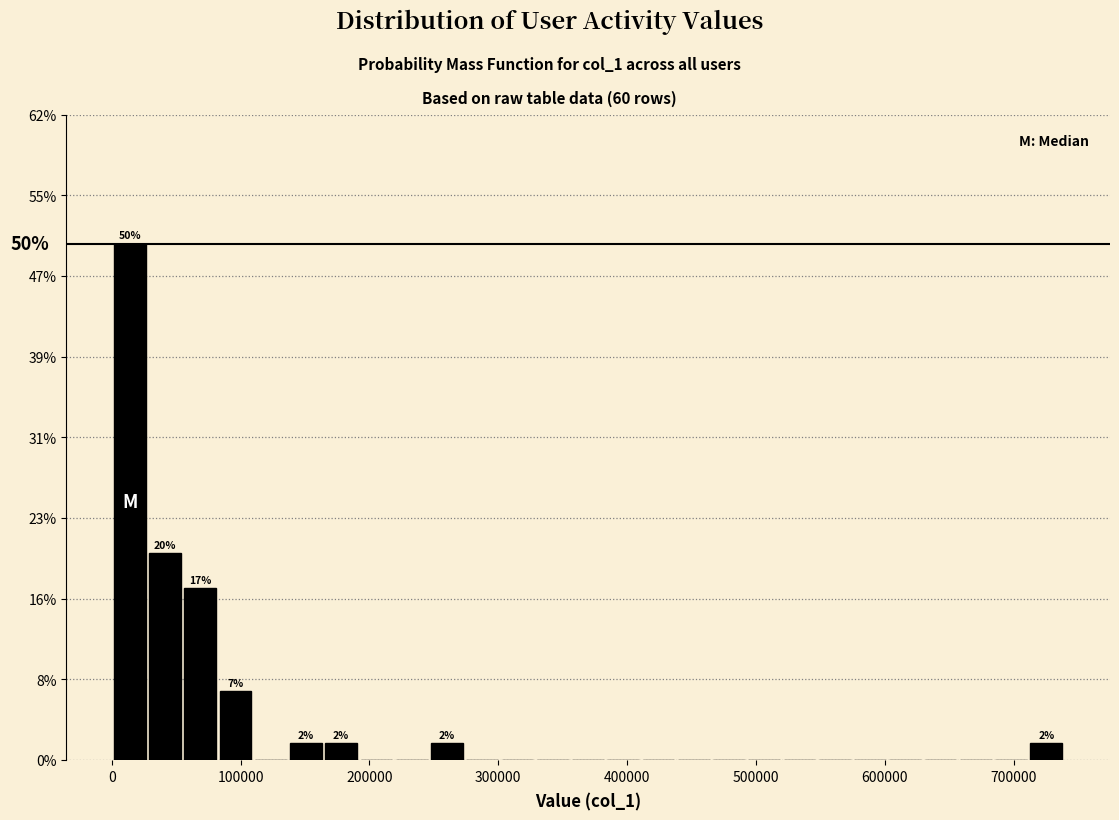

Around what value on the x-axis is the tallest bar? Give the approximate position of its centre, as read against the axis.

10000